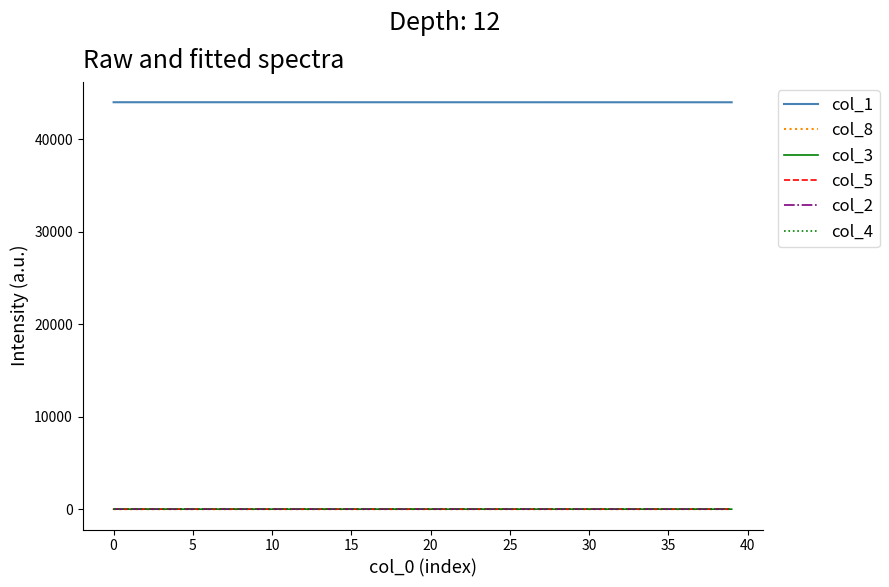

True or false: col_1 and col_5 cross at least once.

False